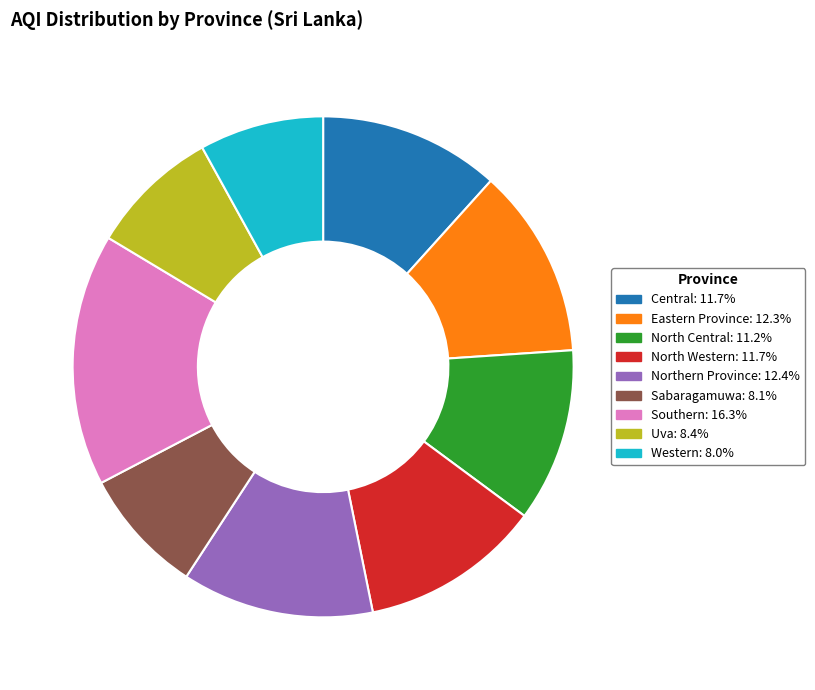

Which category has the biggest portion of the pie?

Southern